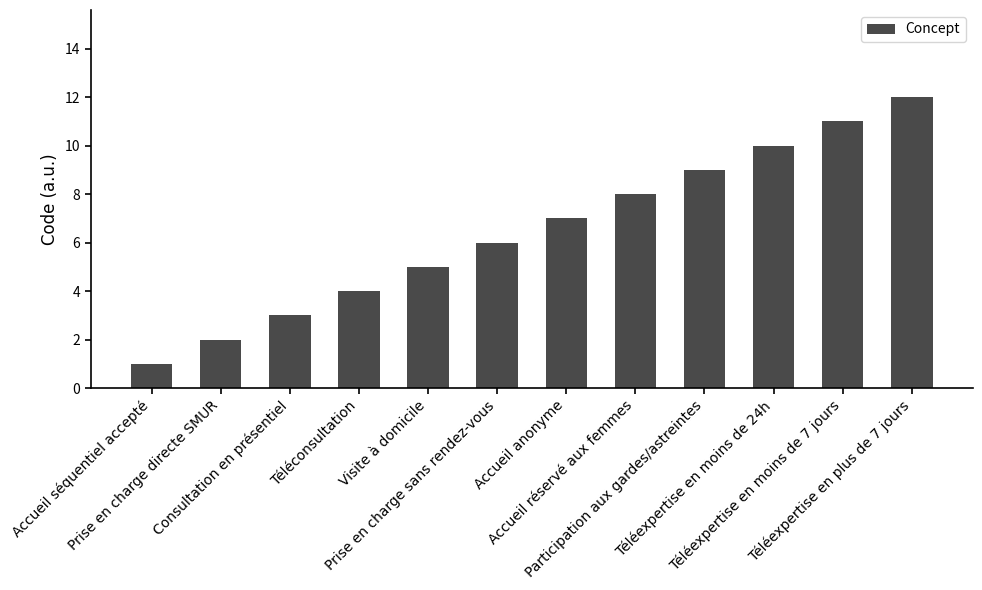

Where is the data nearest to the value 6?

Prise en charge sans rendez-vous